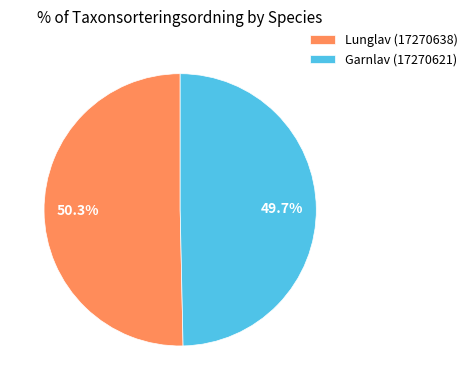

To the nearest percent, what is the difference between the Lunglav (17270638) and Garnlav (17270621) slice percentages?

1%